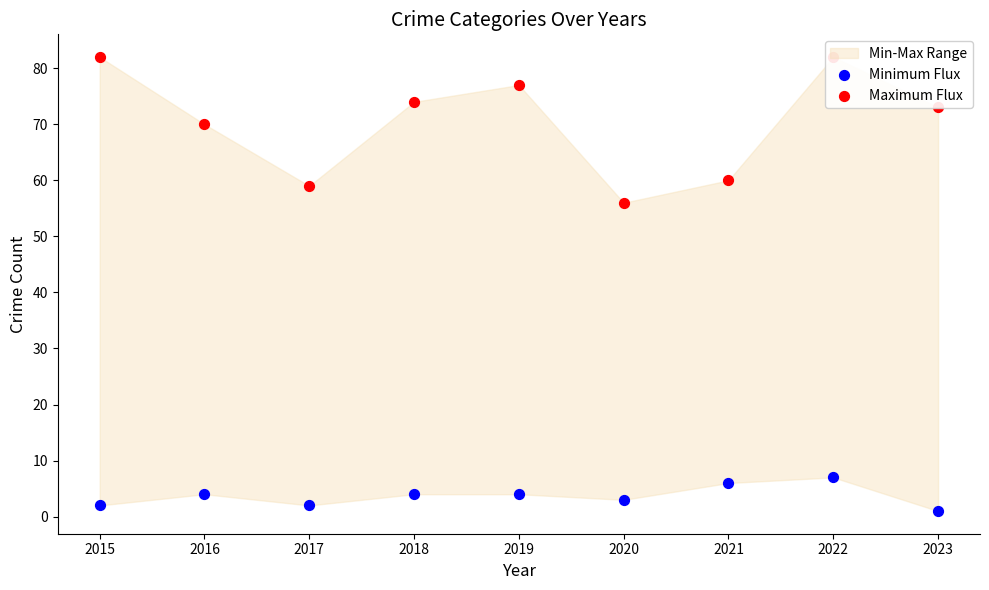

Which series reaches the maximum Y coordinate?

Maximum Flux